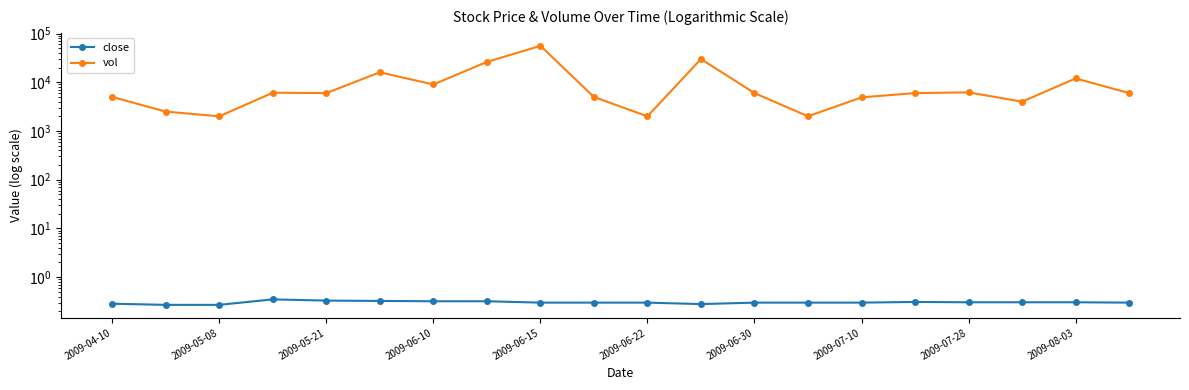

Does the chart display data point markers on the line(s)?

Yes